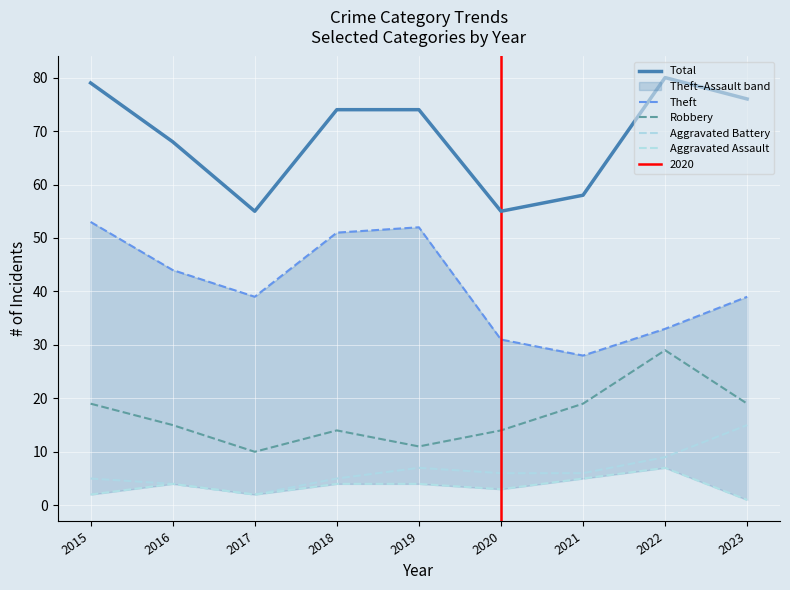

True or false: Theft and Aggravated Battery cross at least once.

False